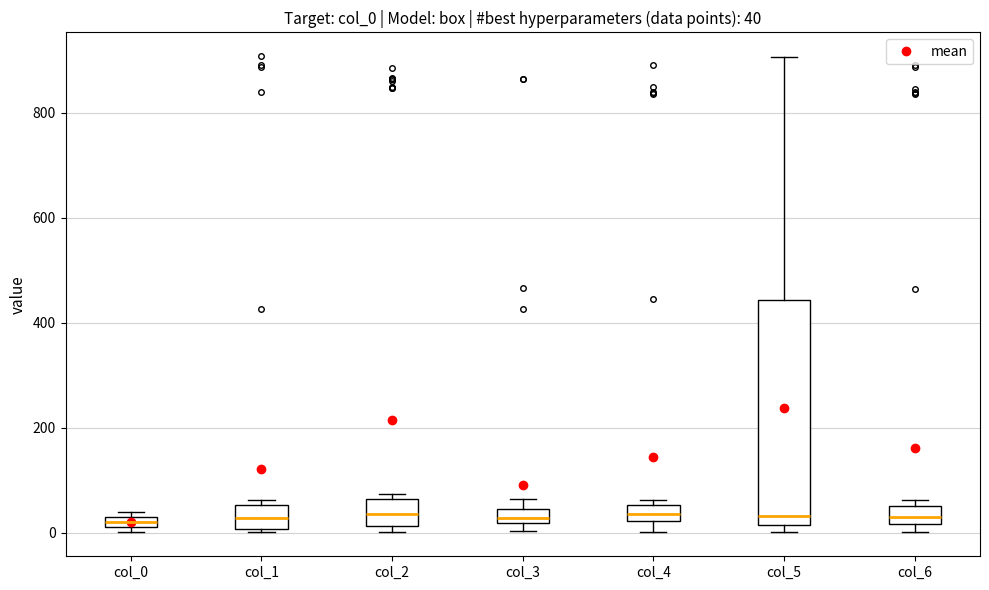

Which box is the tallest, from its lower edge to its upper edge?

col_5